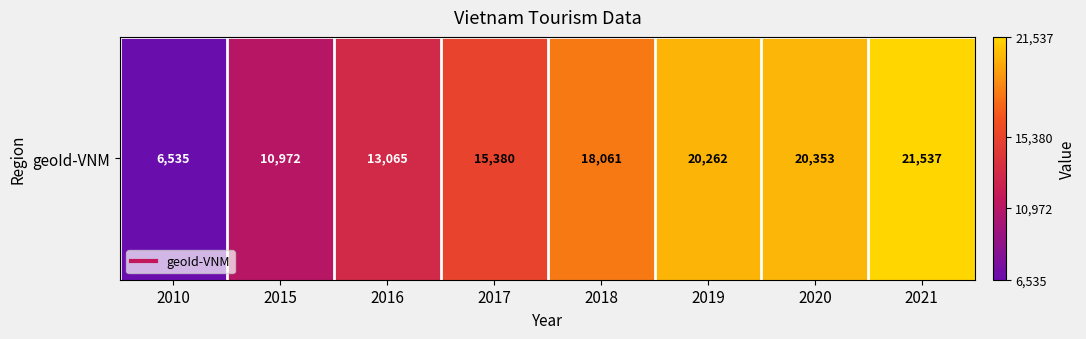

What is the smallest value displayed?

6535